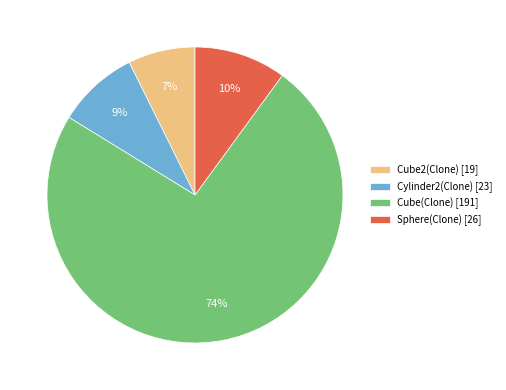

Count the number of slices in the pie.

4